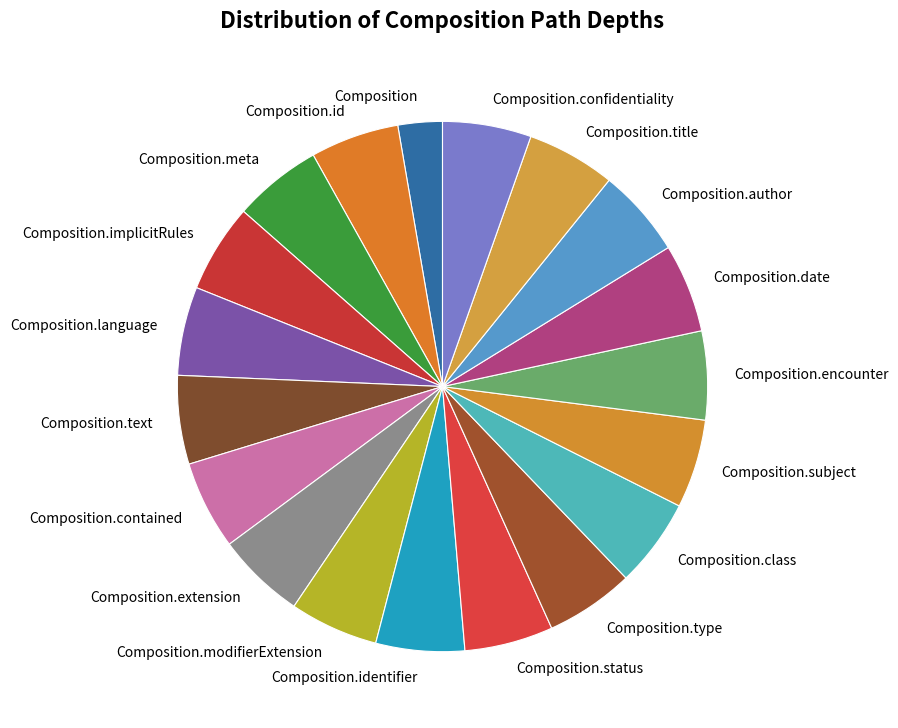

Is it true that Composition.text is 1% of the pie?

False